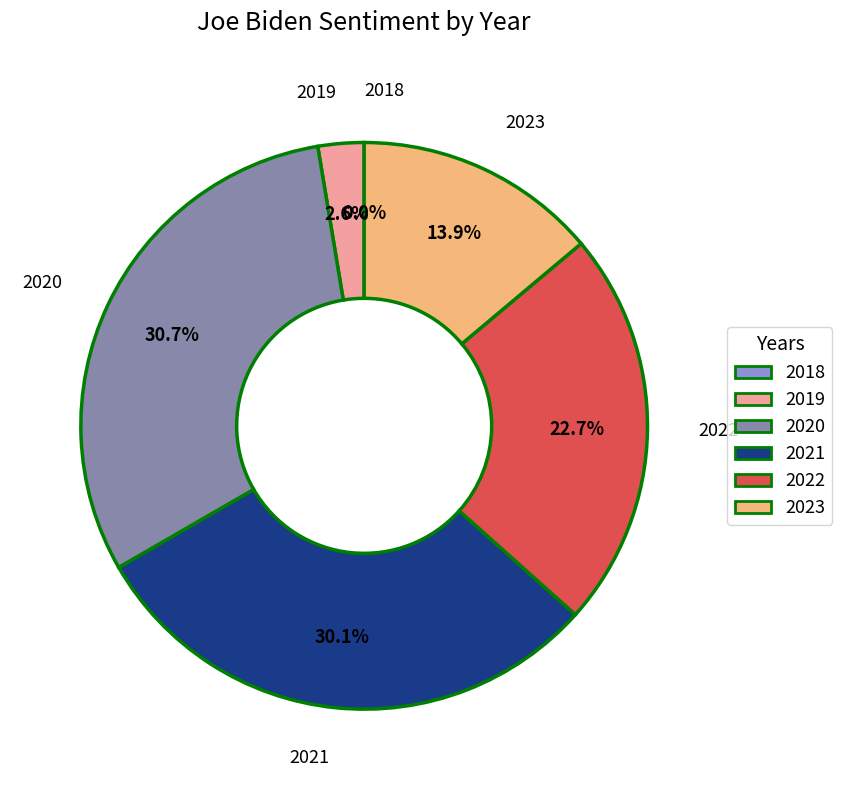

True or false: 2021 accounts for 21% of the total.

False